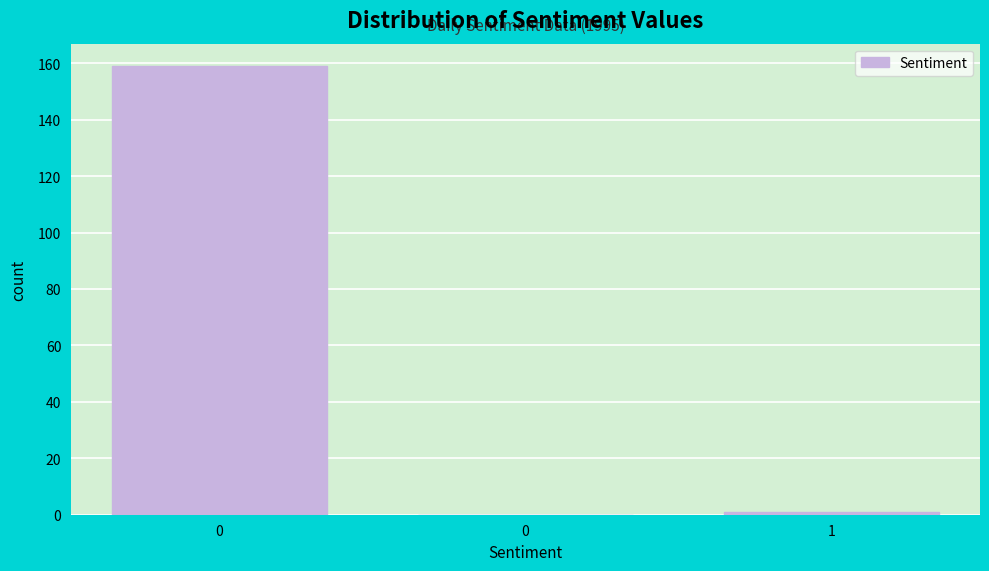

How many series are shown in this chart?

1